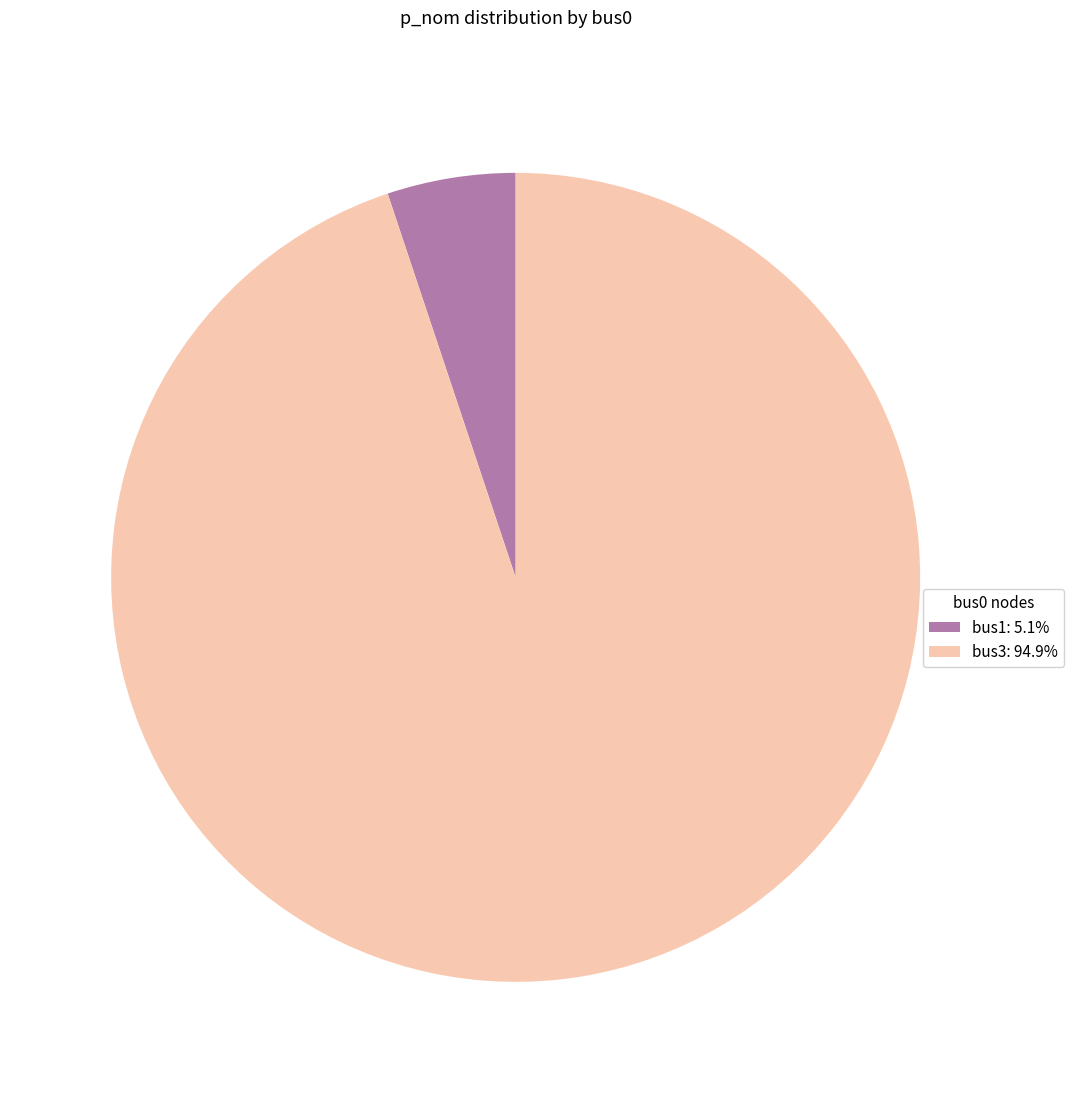

Combined, do bus1 and bus3 account for over 50%?

Yes